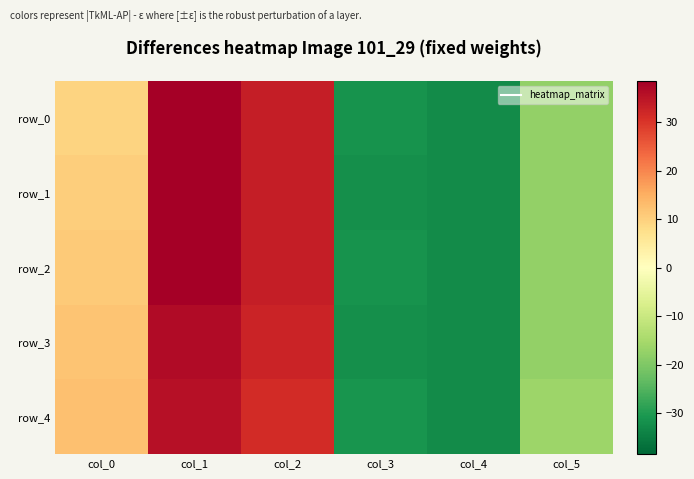

Count the number of categories in the chart.

6